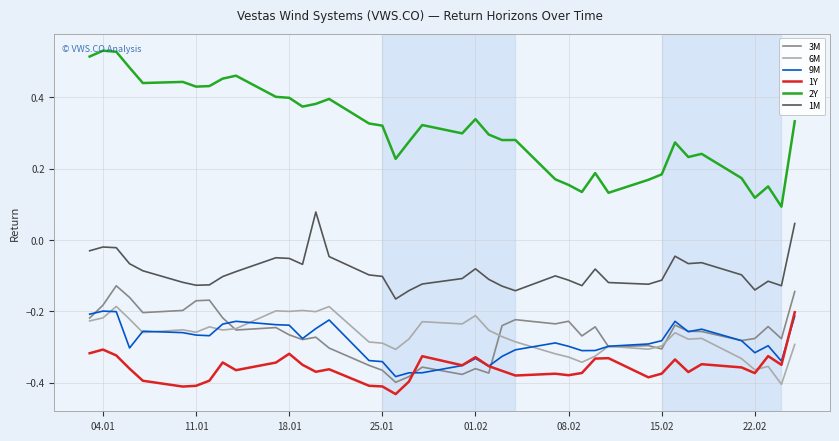

True or false: 2Y and 9M cross at least once.

False